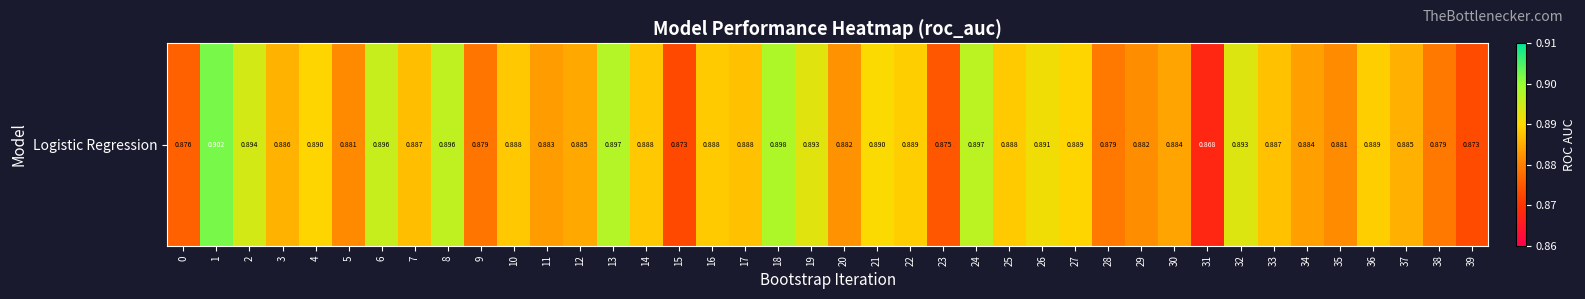

Count the values in the range 0 to 1.

40